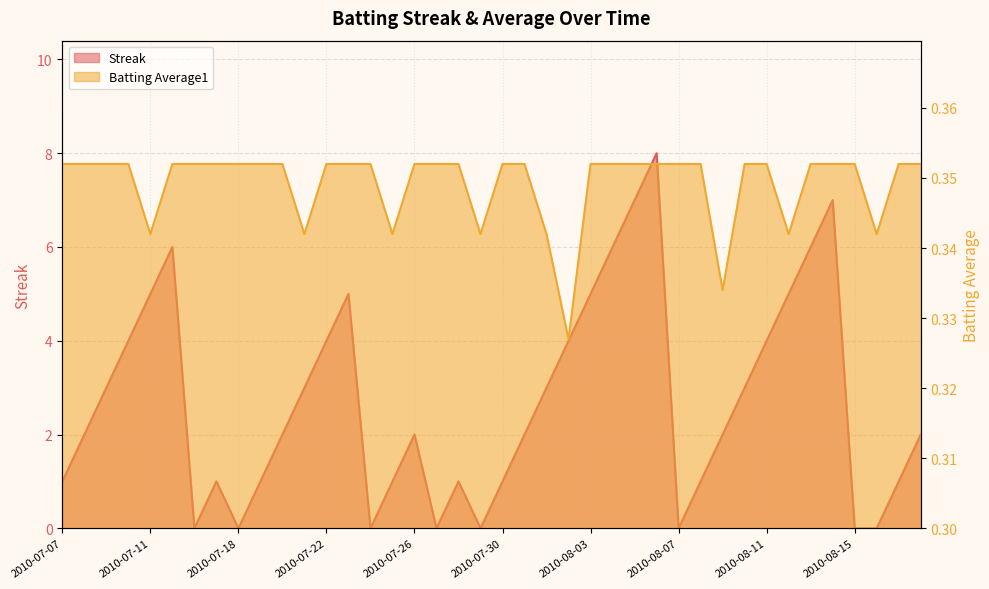

Reading right to left, transcribe all the data shown in this chart.

Streak: 2.0	1.0	0.0	0.0	7.0	6.0	5.0	4.0	3.0	2.0	1.0	0.0	8.0	7.0	6.0	5.0	4.0	3.0	2.0	1.0	0.0	1.0	0.0	2.0	1.0	0.0	5.0	4.0	3.0	2.0	1.0	0.0	1.0	0.0	6.0	5.0	4.0	3.0	2.0	1.0
Batting Average1: 0.4	0.4	0.3	0.4	0.4	0.4	0.3	0.4	0.4	0.3	0.4	0.4	0.4	0.4	0.4	0.4	0.3	0.3	0.4	0.4	0.3	0.4	0.4	0.4	0.3	0.4	0.4	0.4	0.3	0.4	0.4	0.4	0.4	0.4	0.4	0.3	0.4	0.4	0.4	0.4